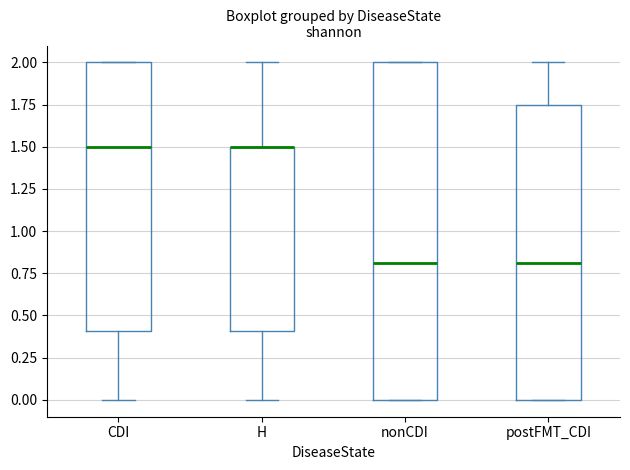

Comparing the boxes themselves (not the whiskers), which one is the tallest?

nonCDI